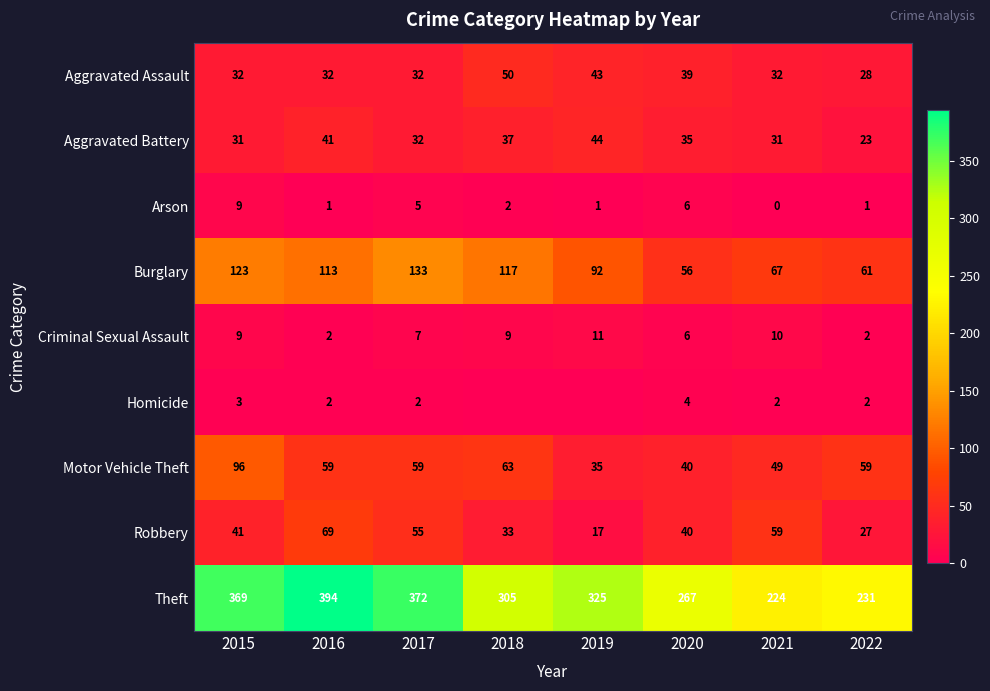

How many categories are shown in the chart?

8